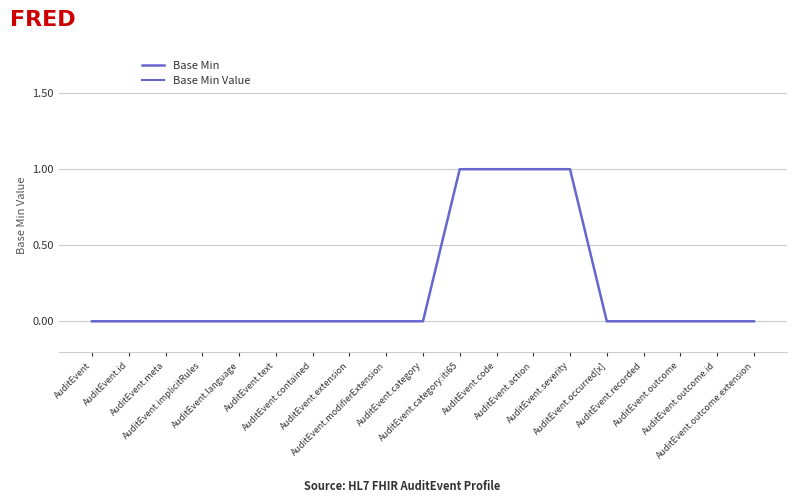

What position from the right is AuditEvent.outcome?

3